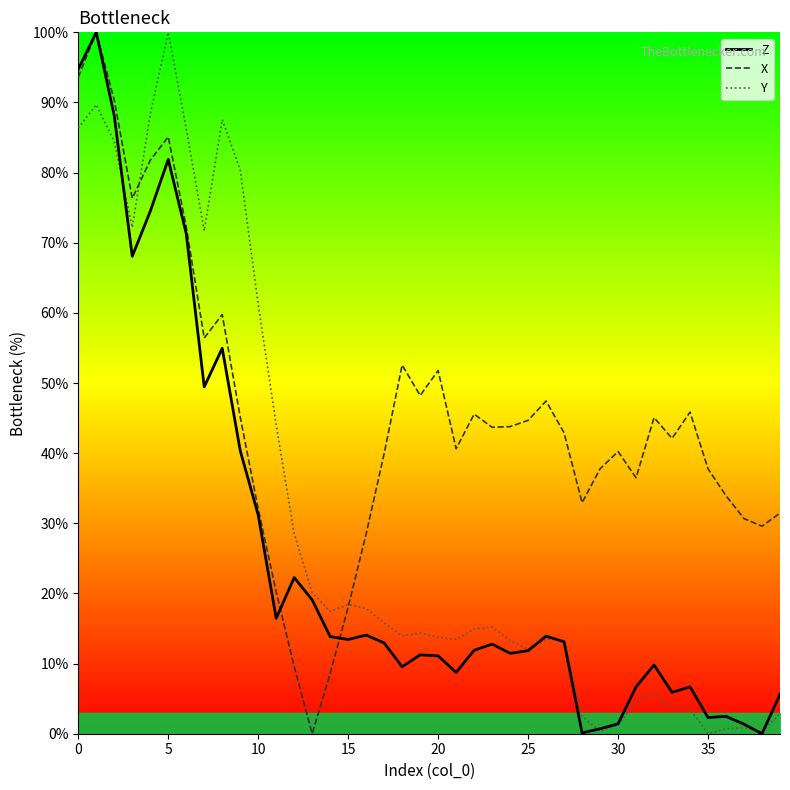

What is the highest value of the X series?

100.0